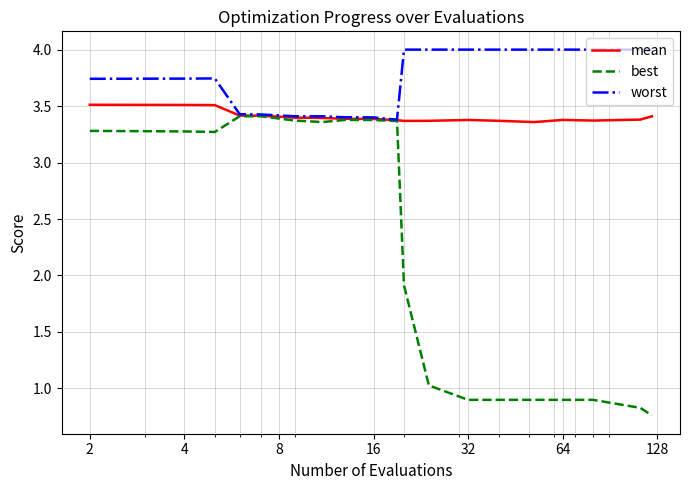

Rank the series by their average value, from highest to lowest.

worst, mean, best